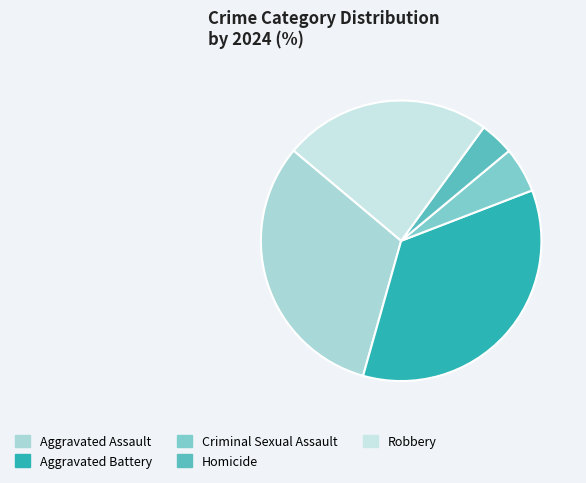

Rank the categories by value from lowest to highest.

Homicide, Criminal Sexual Assault, Robbery, Aggravated Assault, Aggravated Battery